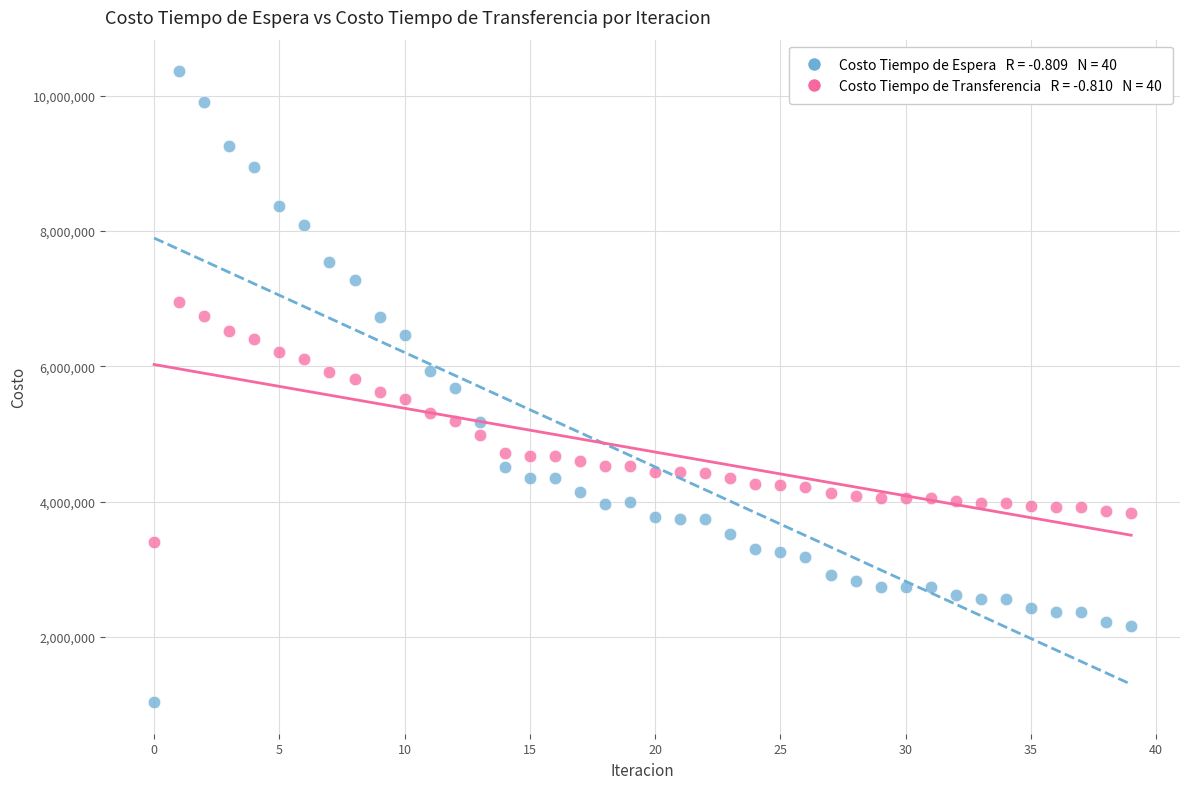

Across all data points, what is the range of Y values (max minus min)?

9325964.6